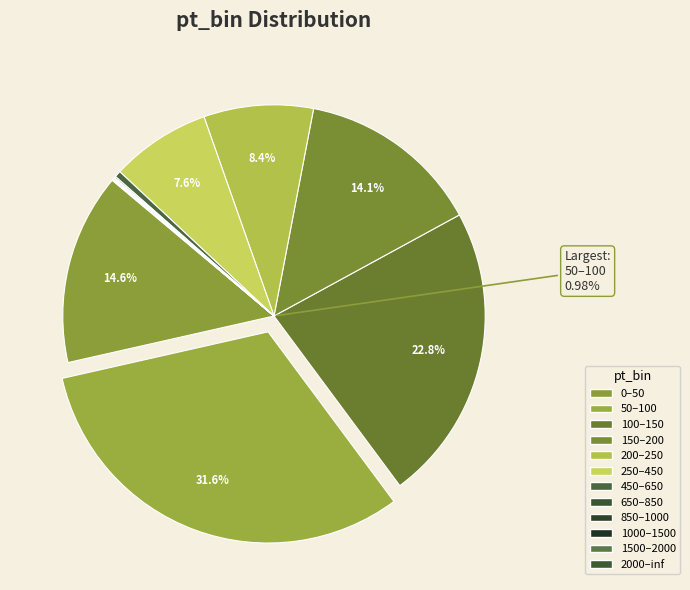

Between 0–50 and 2000–inf, which is larger?

0–50